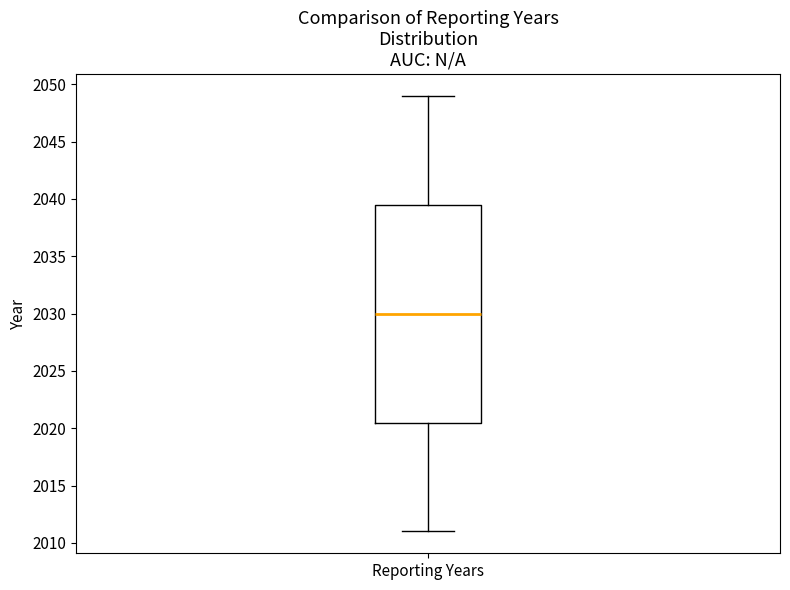

Read this box plot against the y-axis: the position of the median line, the range covered by the box, and the ends of both whiskers. The values are not printed on the chart, so give them approximately, as read against the axis.

median 2030.0, box 2020.5 to 2039.5, whiskers 2011.0 to 2049.0